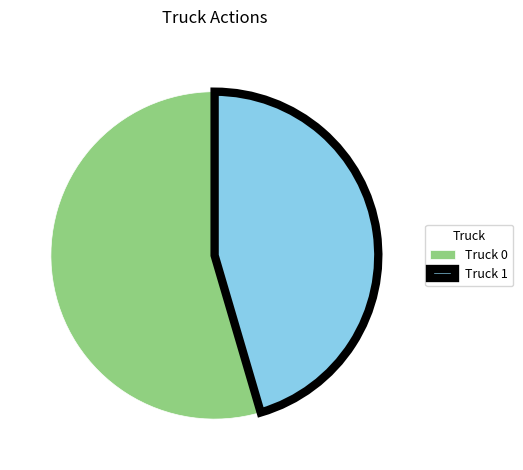

True or false: Truck 0 accounts for 66% of the total.

False